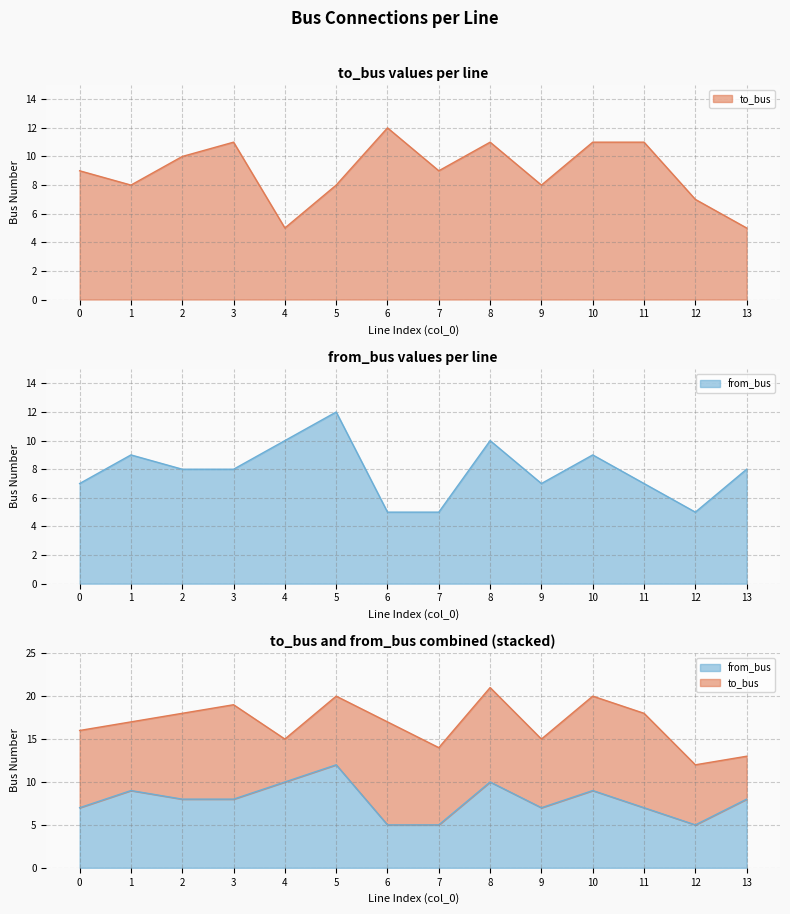

True or false: from_bus has a value of 7 at 11.

True